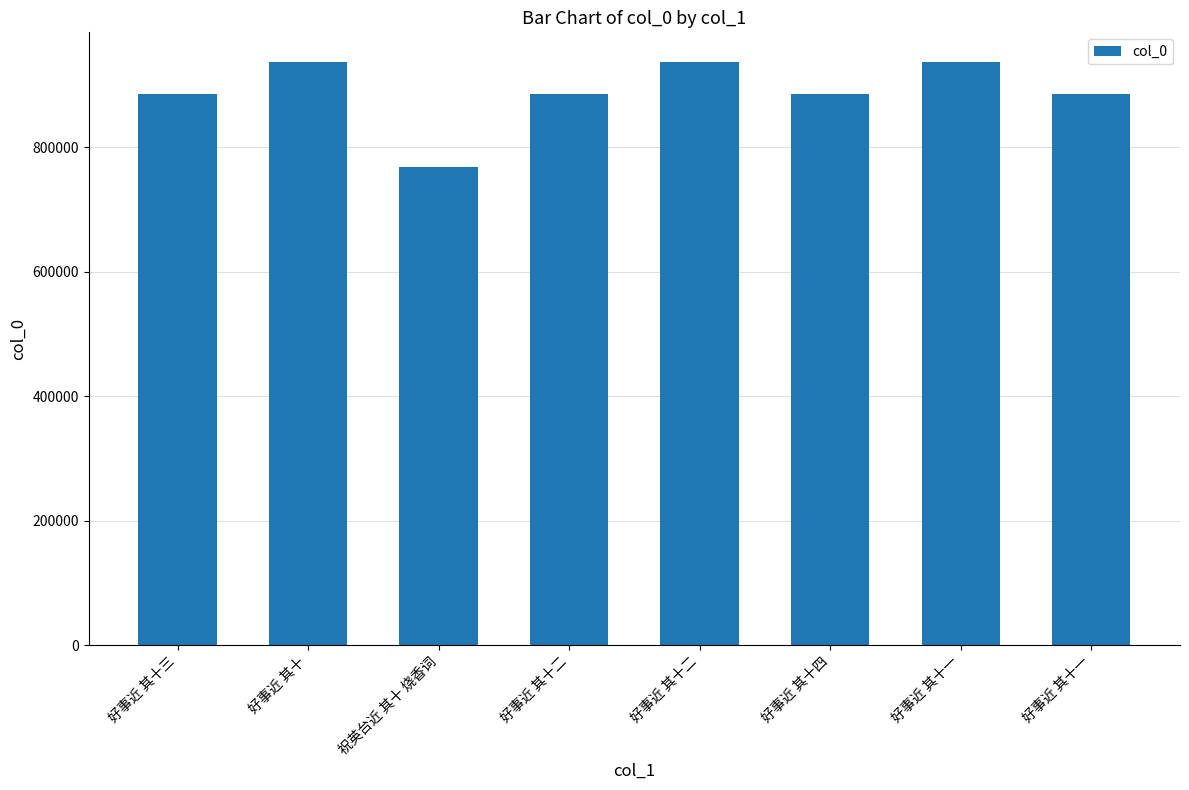

The value at 好事近 其十 is 937441. True or false?

True